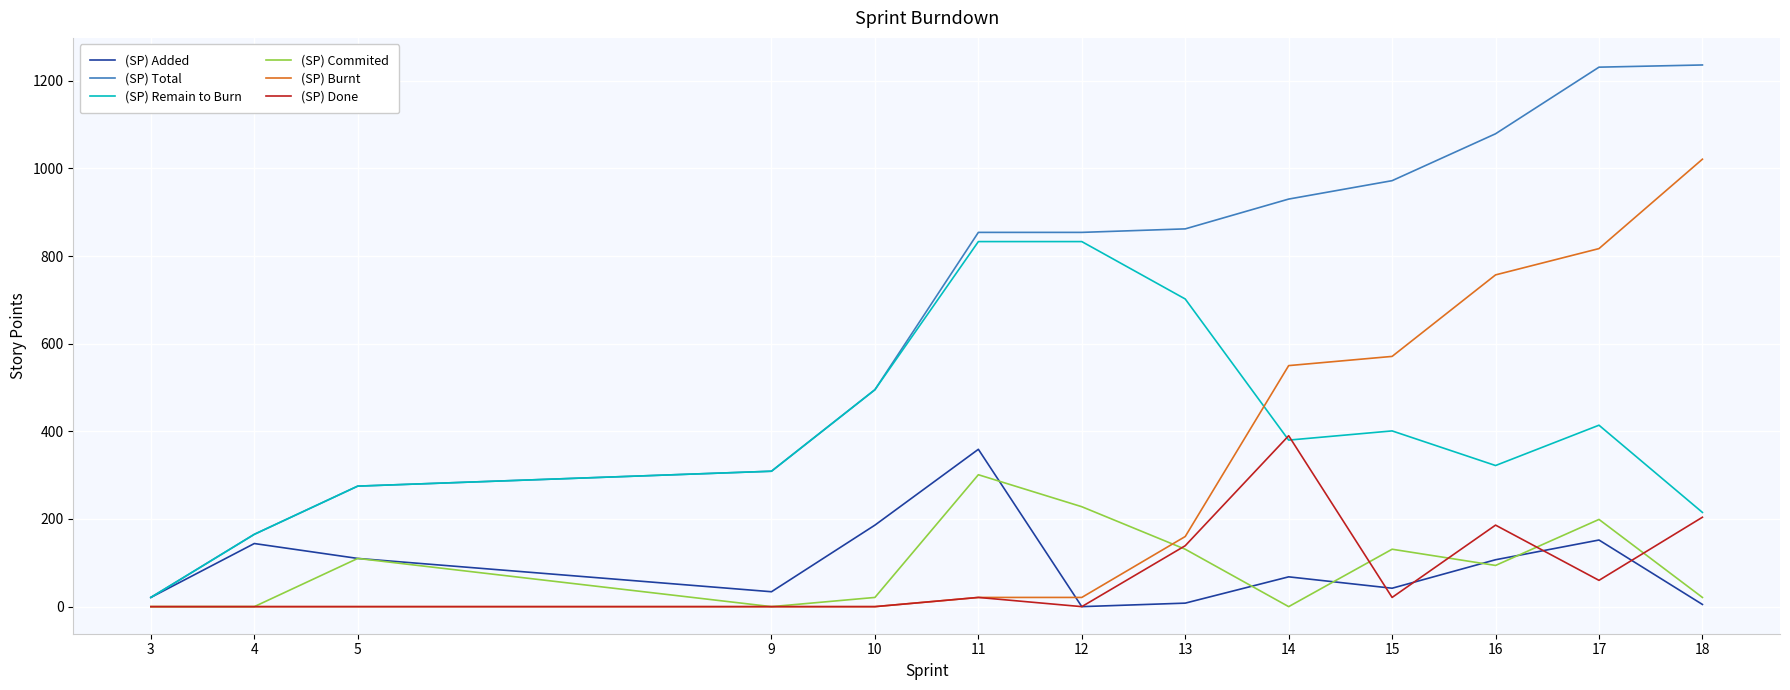

What is the greatest value displayed?

1236